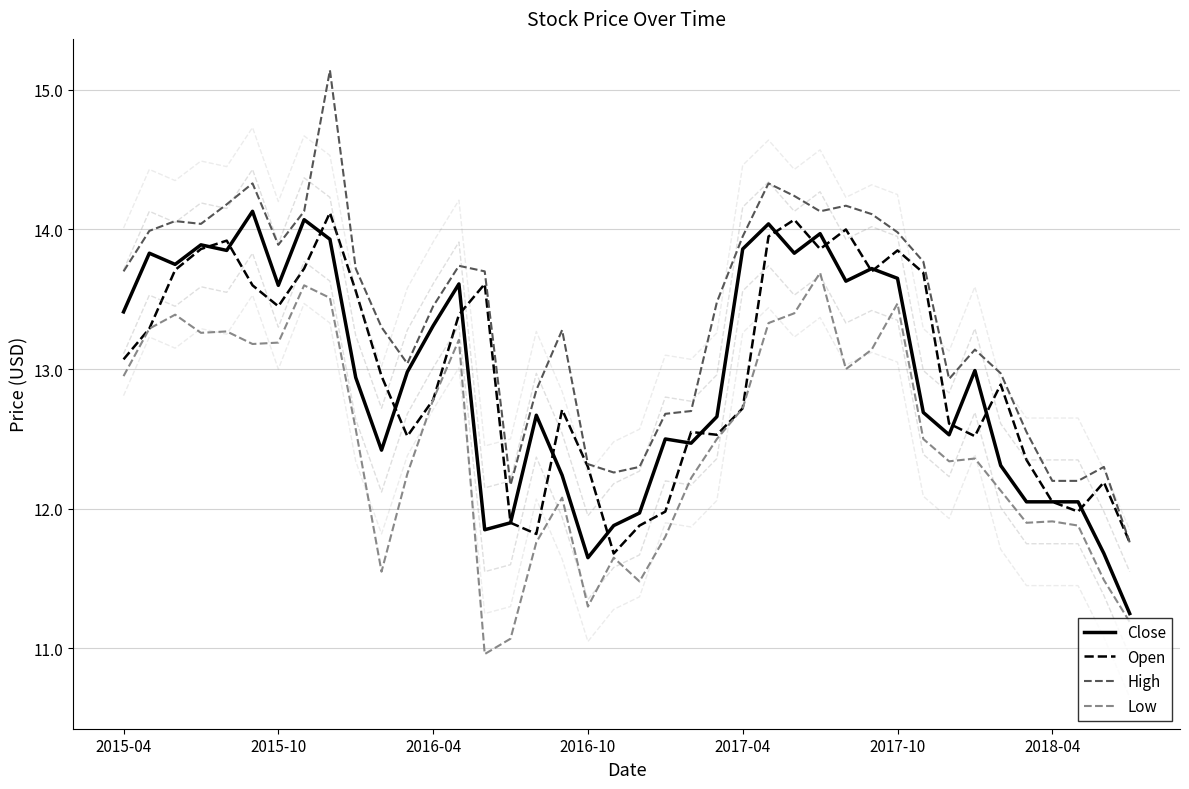

Read the Close value at 16.

12.7